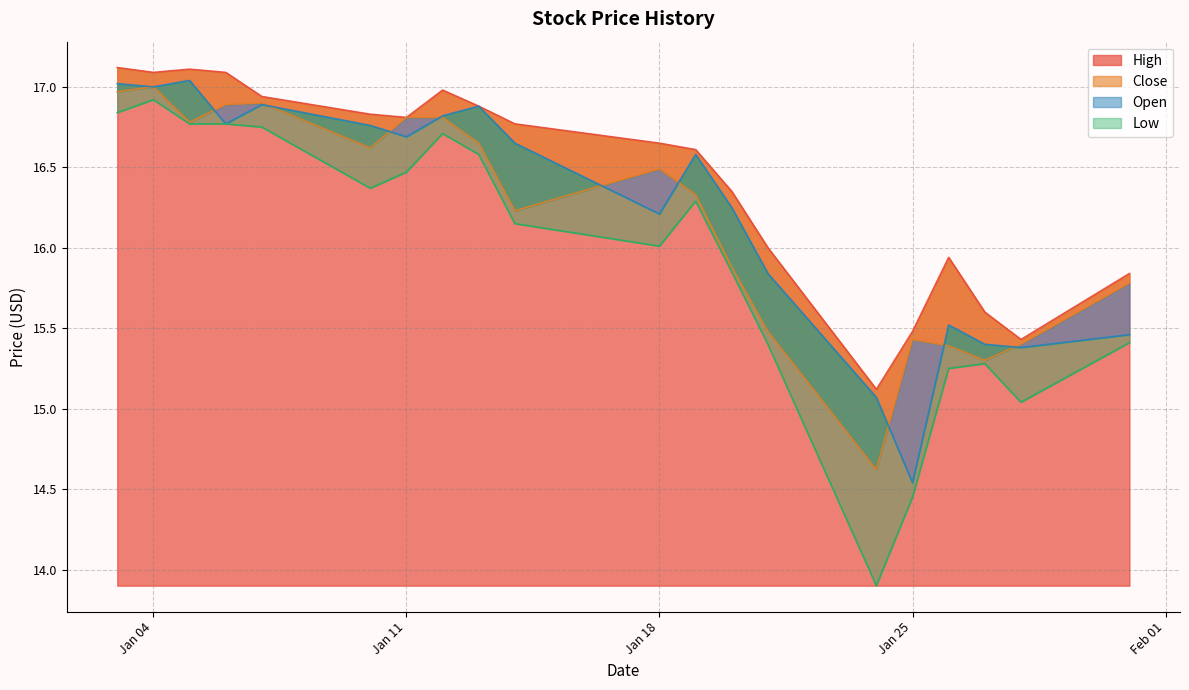

True or false: High has a value of 6.1 at Jan 04.

False